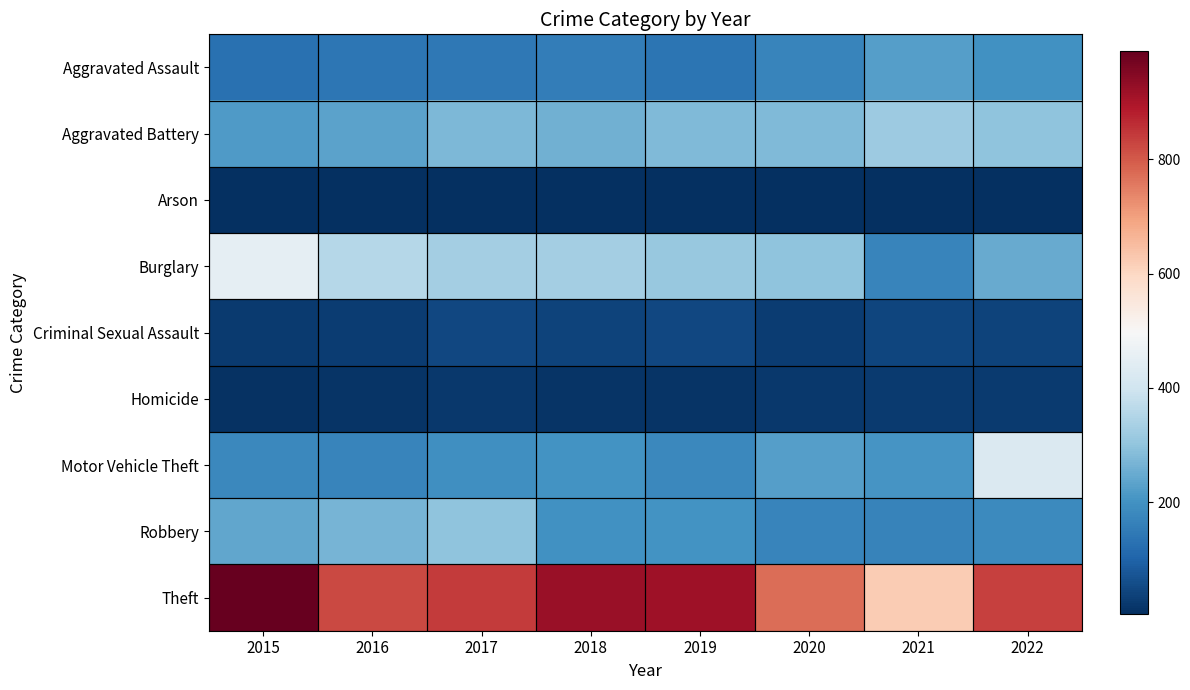

What is the total value across all series at 2015?

2249